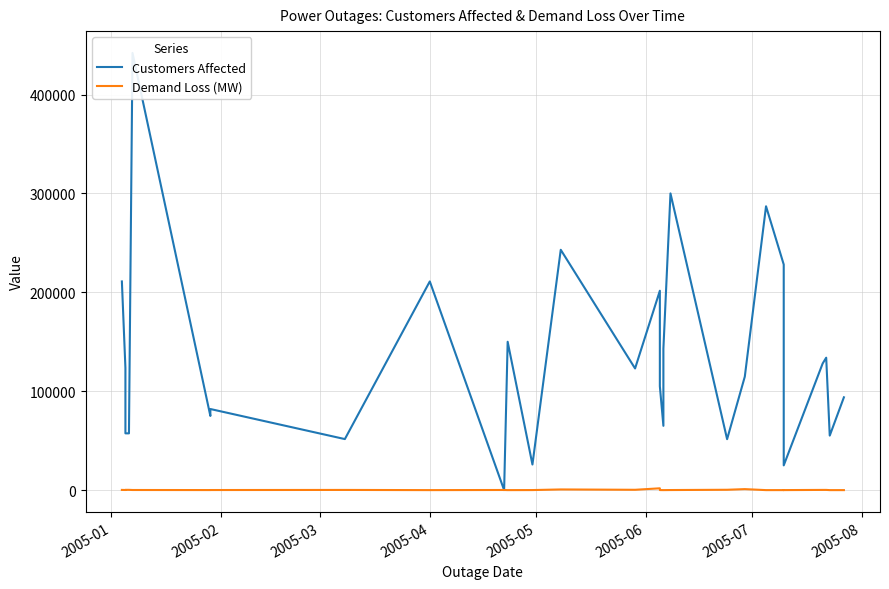

How many distinct data groups are displayed?

2